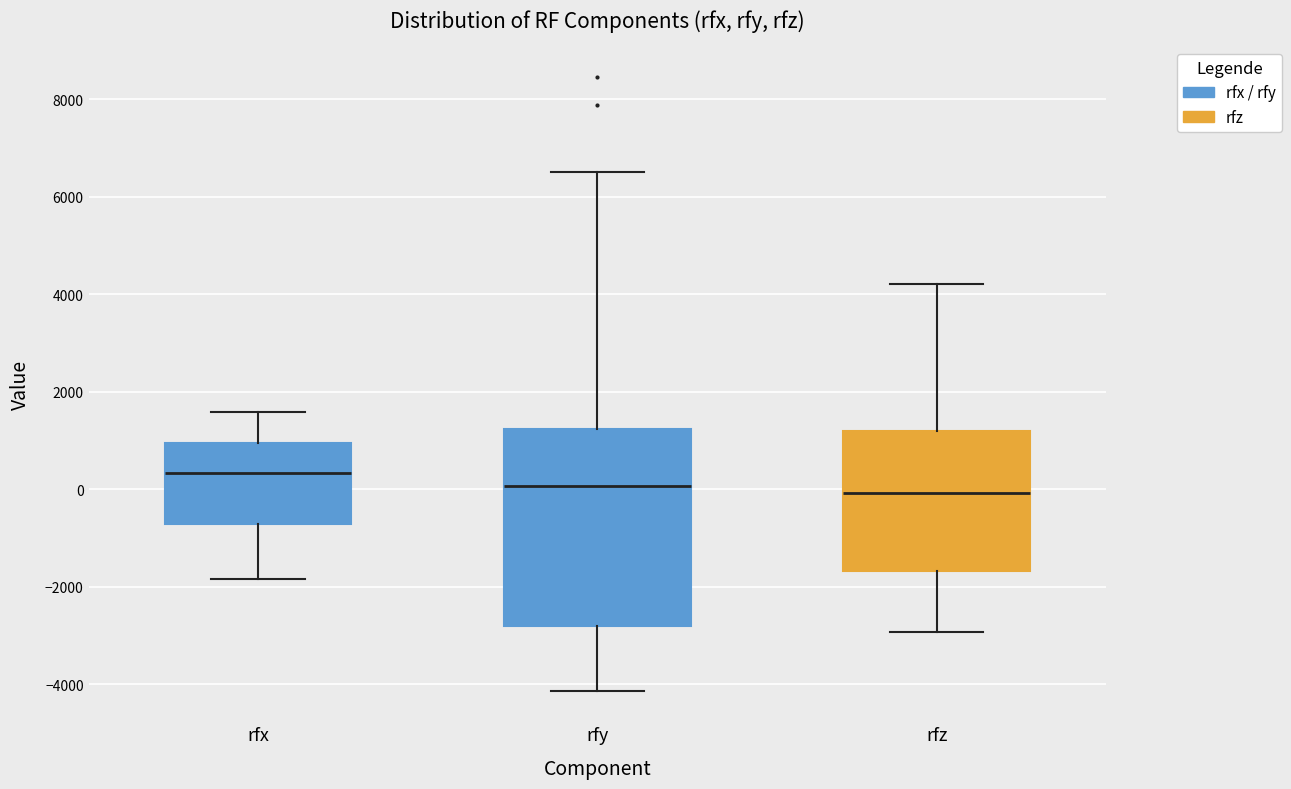

Comparing the boxes themselves (not the whiskers), which one is the tallest?

rfy